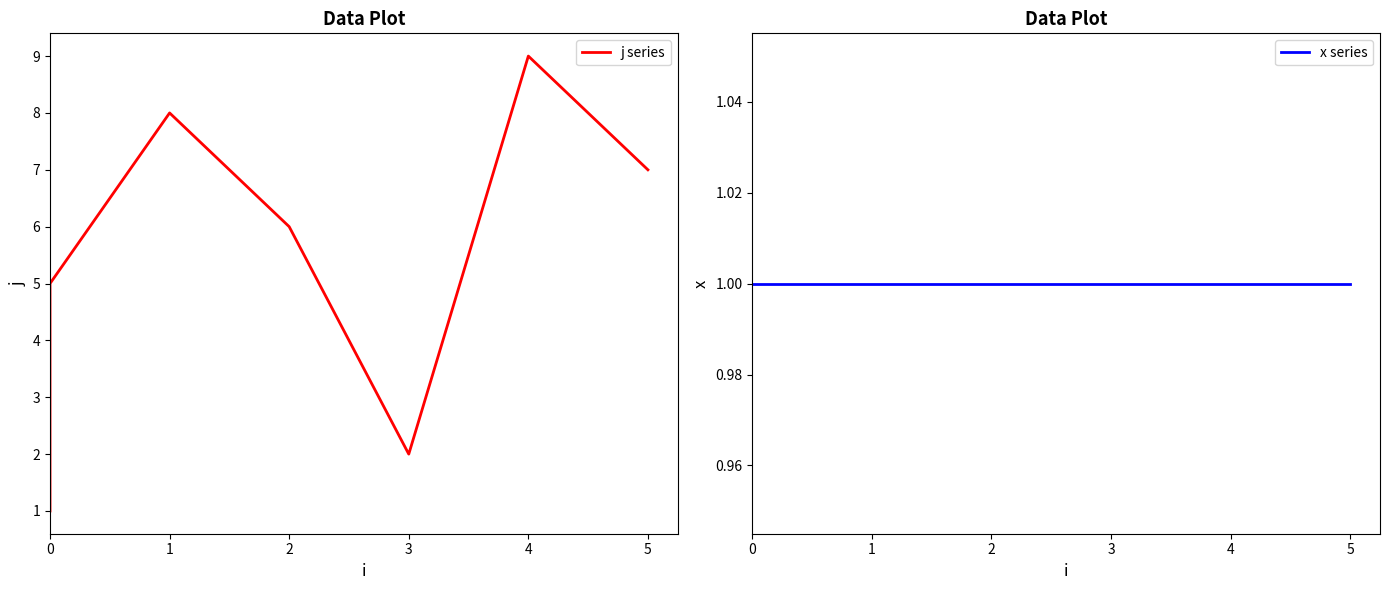

Which series has the widest spread of values?

j series